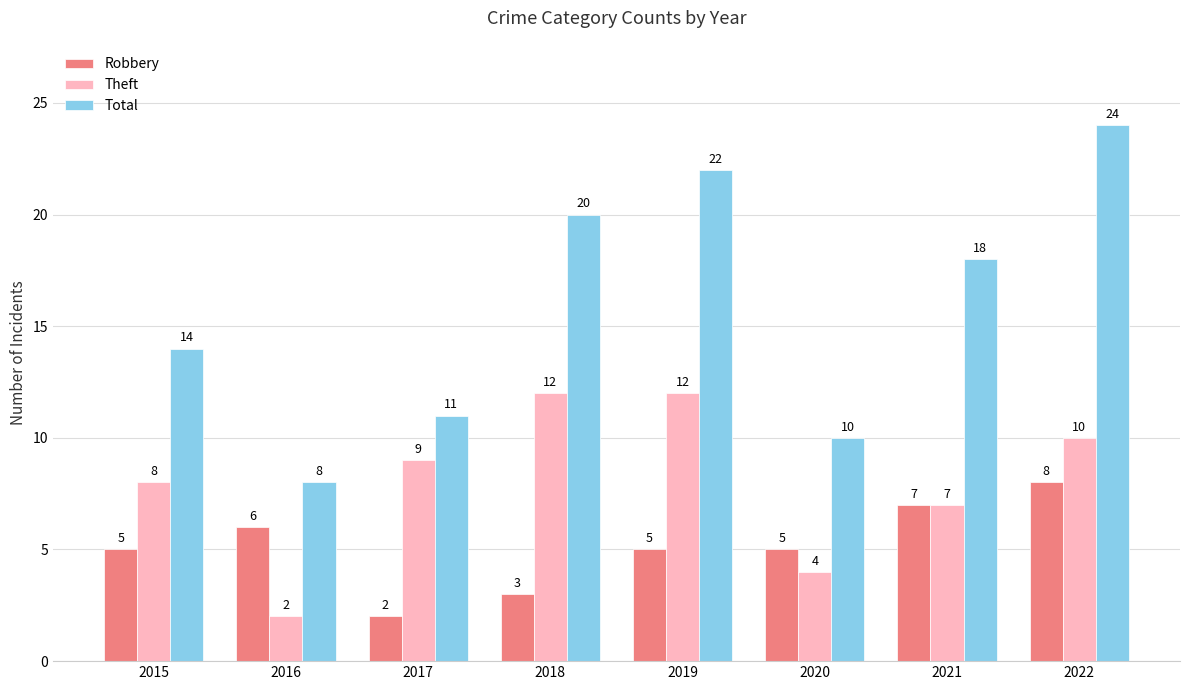

Rank the series by their maximum value, from lowest to highest.

Robbery, Theft, Total